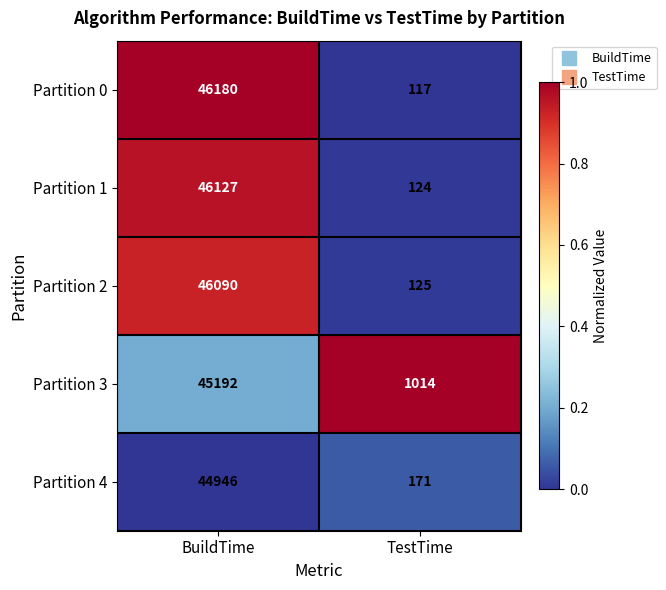

Which series has the largest total across all categories?

Partition 0